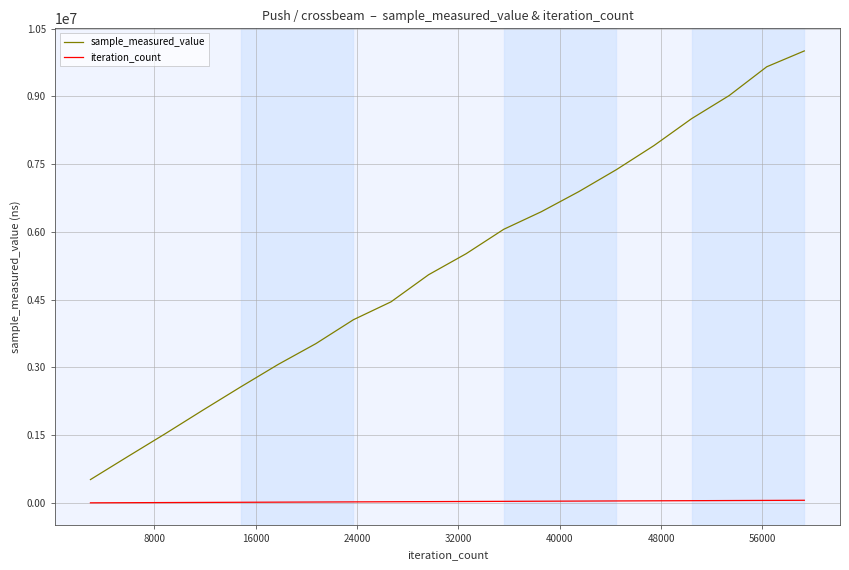

What are all the series names shown in the legend?

sample_measured_value, iteration_count